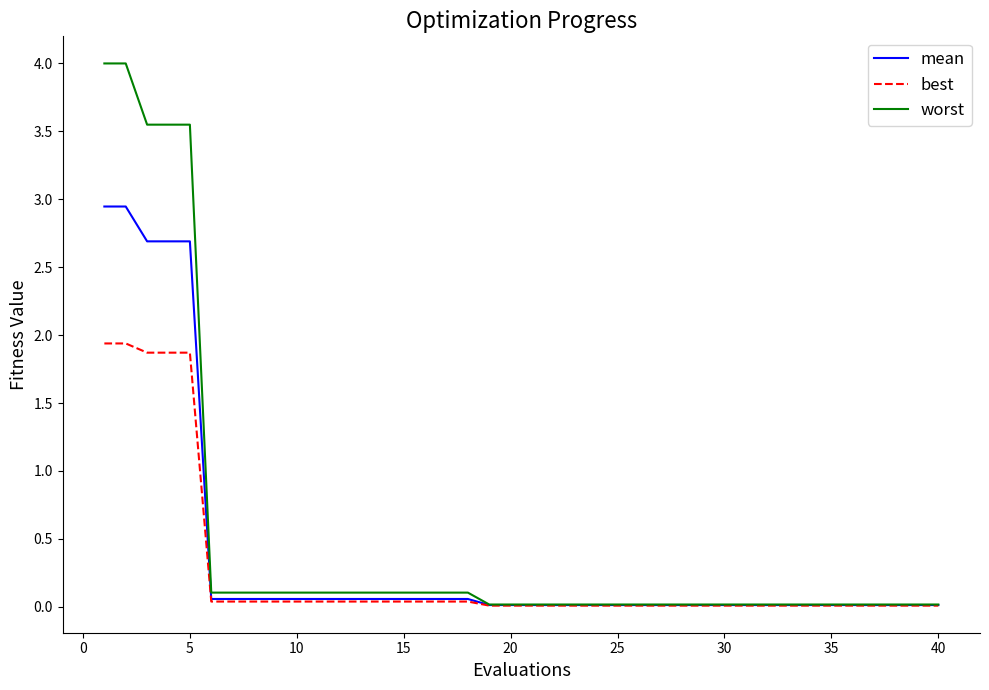

Which series has the widest spread of values?

worst